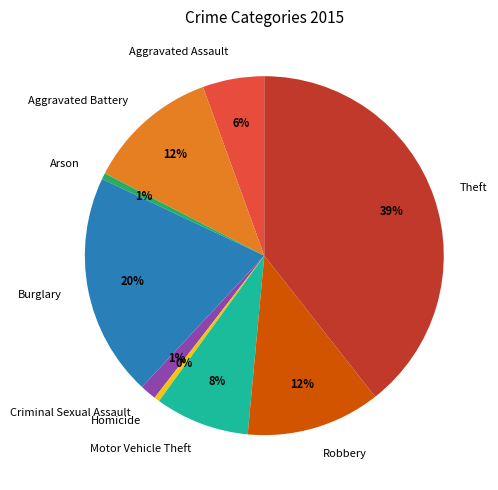

To the nearest percent, what is the difference between the Theft and Criminal Sexual Assault slice percentages?

38%